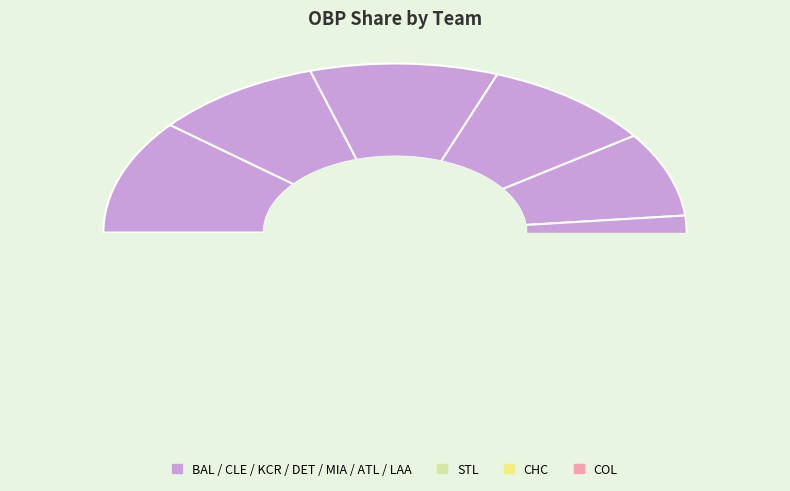

Rank the categories by value from lowest to highest.

MIA, COL, CLE, DET, CHC, STL, KCR, BAL, LAA, ATL